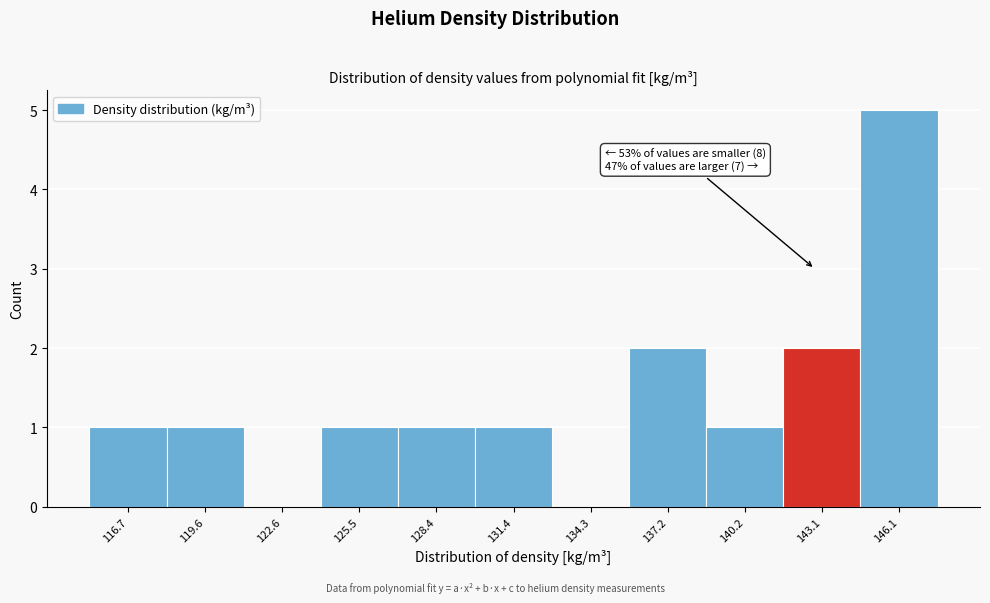

Reading right to left, extract all data points from this chart.

146.1=5	143.1=2	140.2=1	137.2=2	134.3=0	131.4=1	128.4=1	125.5=1	122.6=0	119.6=1	116.7=1